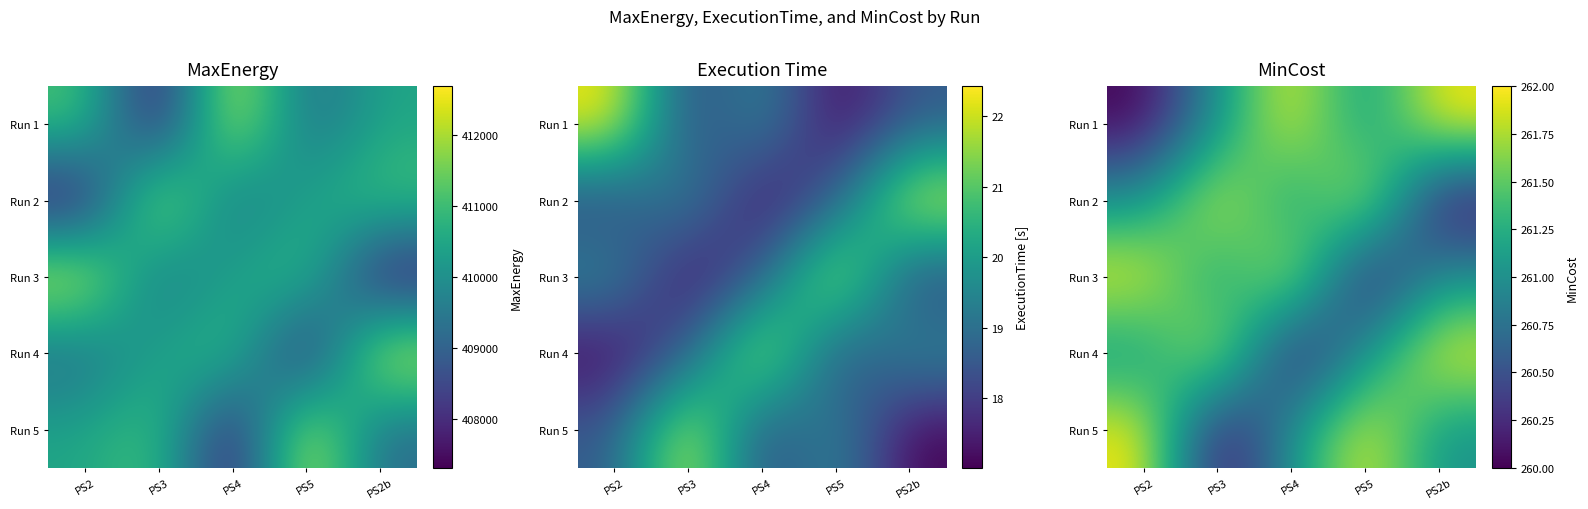

List the labels in order of Run 5 value, largest first.

PS2, PS5, PS4, PS2b, PS3